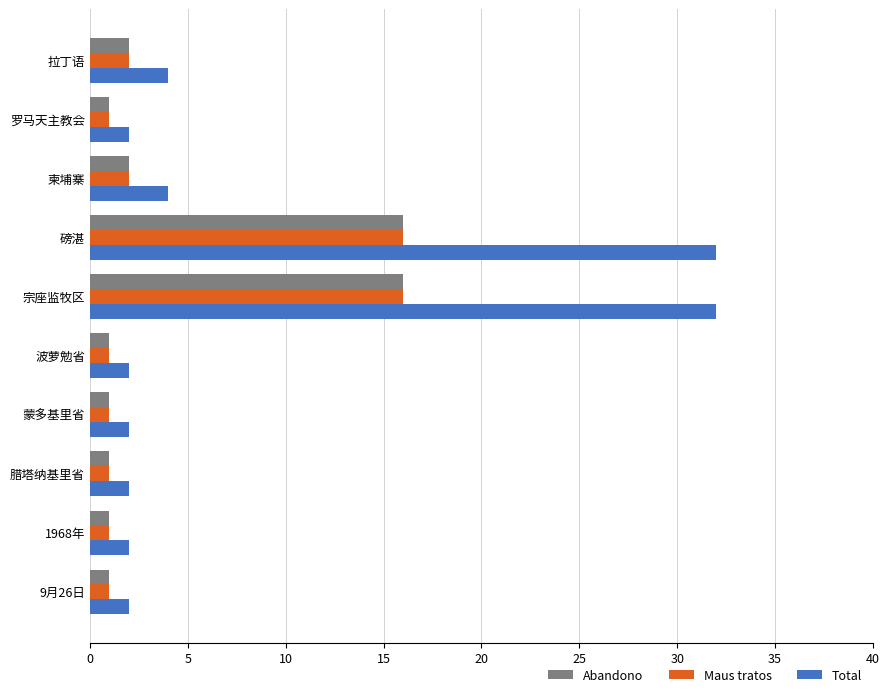

What are all the series names shown in the legend?

Abandono, Maus tratos, Total